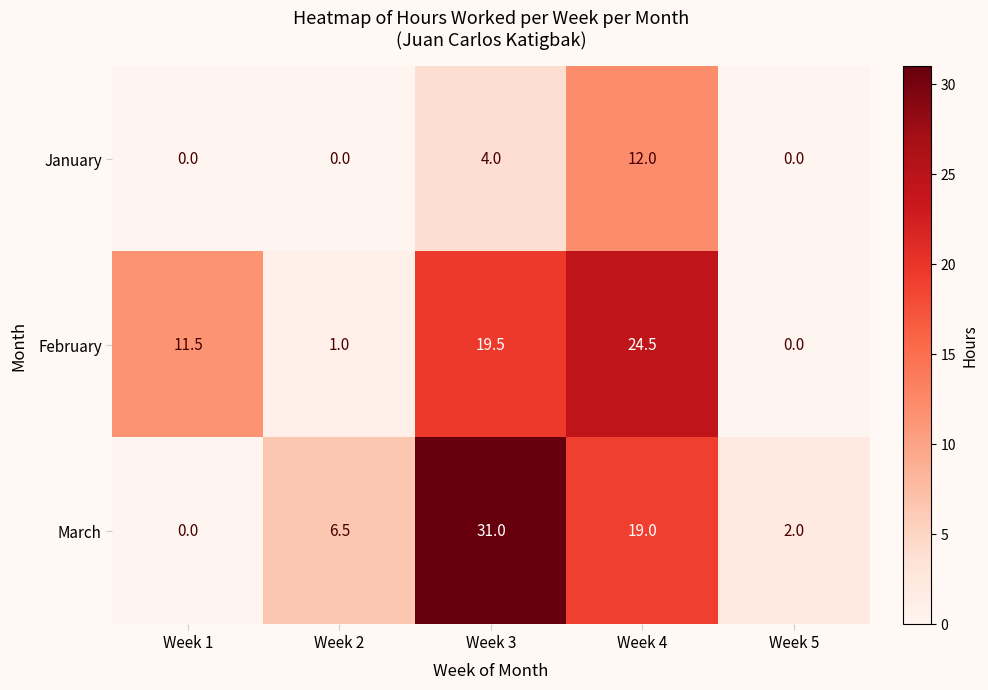

At how many categories does at least one series exceed 18?

2